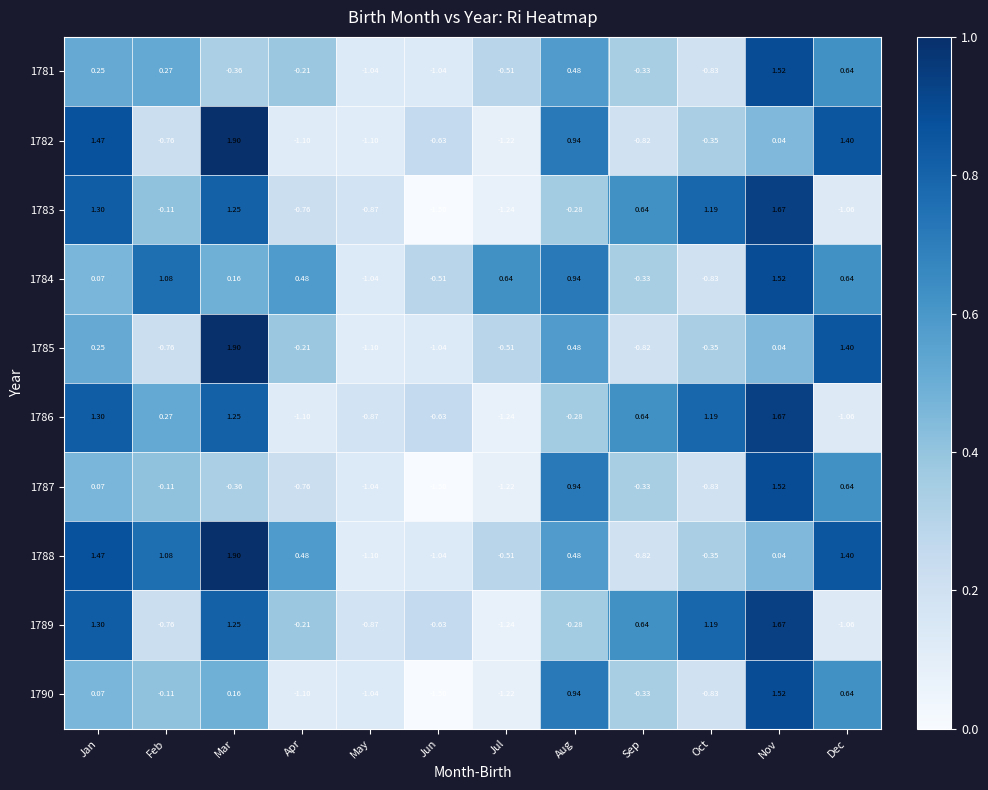

At which label does 1790 first exceed 0?

Jan